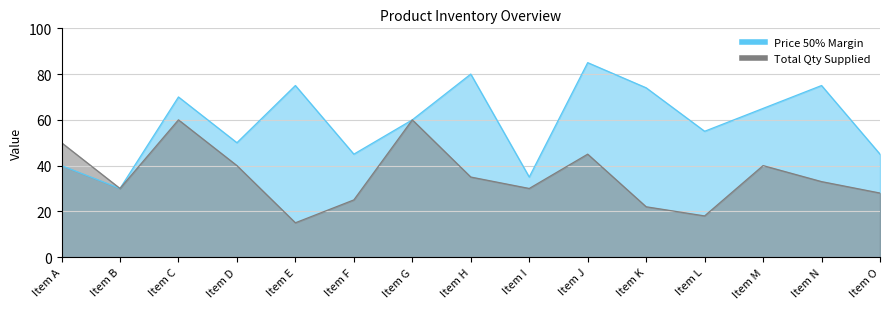

True or false: Total Qty Supplied and Price 50% Margin cross at least once.

False